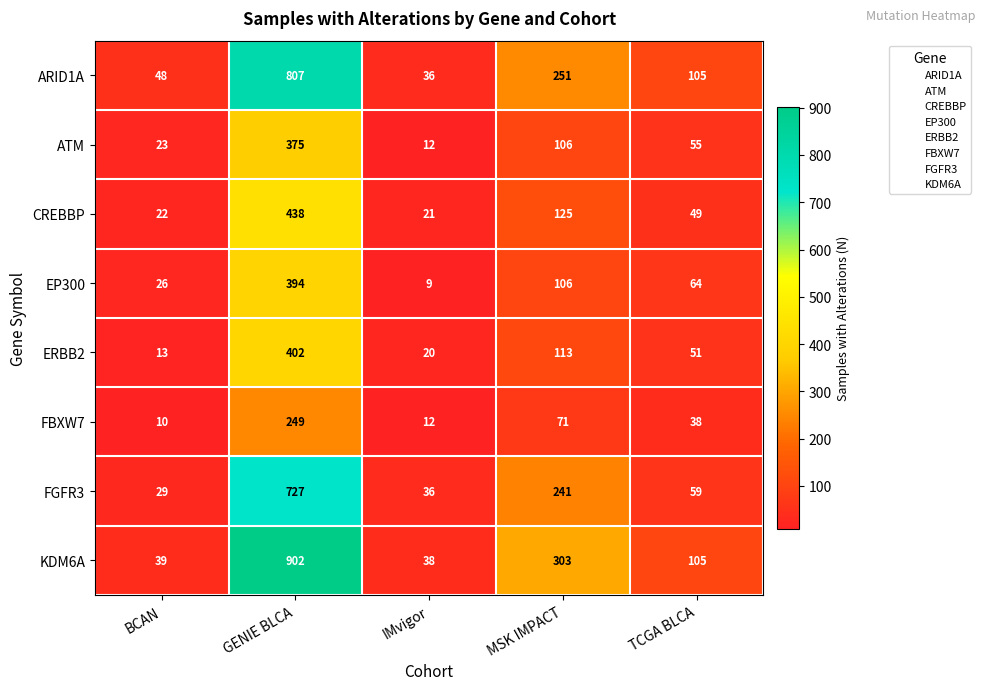

What is the spread (max minus min) of values at MSK IMPACT?

232